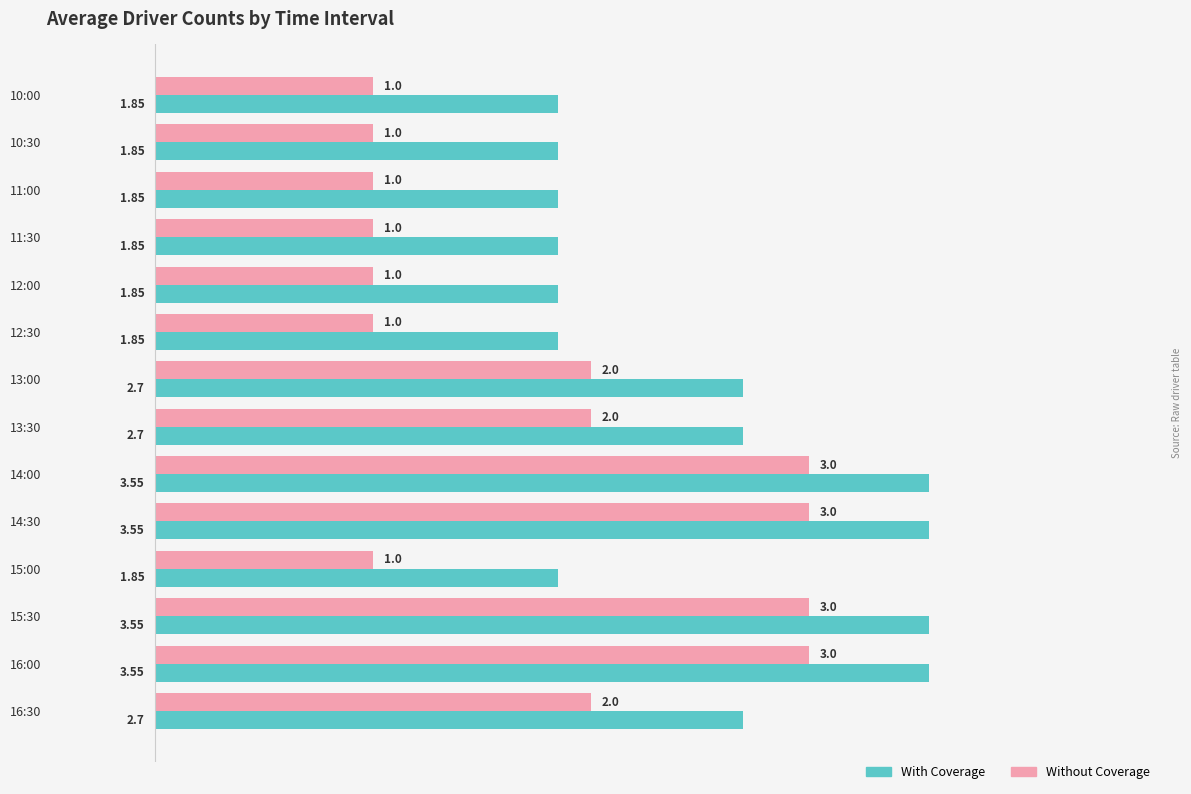

What is the difference between the second highest and second lowest values in the Without Coverage series?

2.0